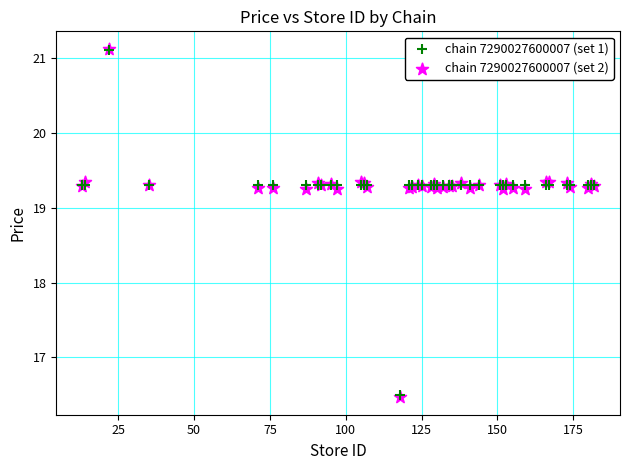

Which series has the widest spread of Y values?

chain 7290027600007 (set 2)